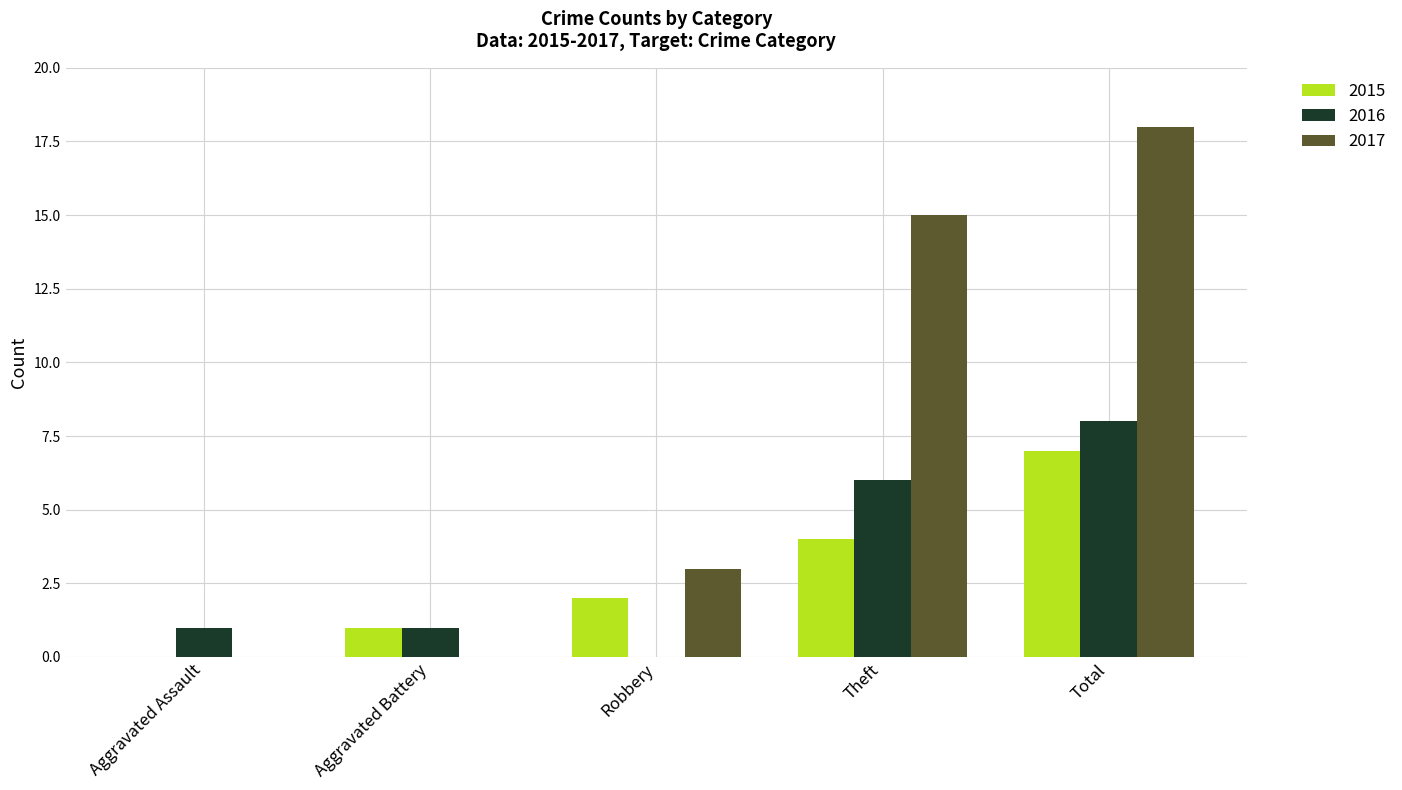

Which series has the largest total across all categories?

2017